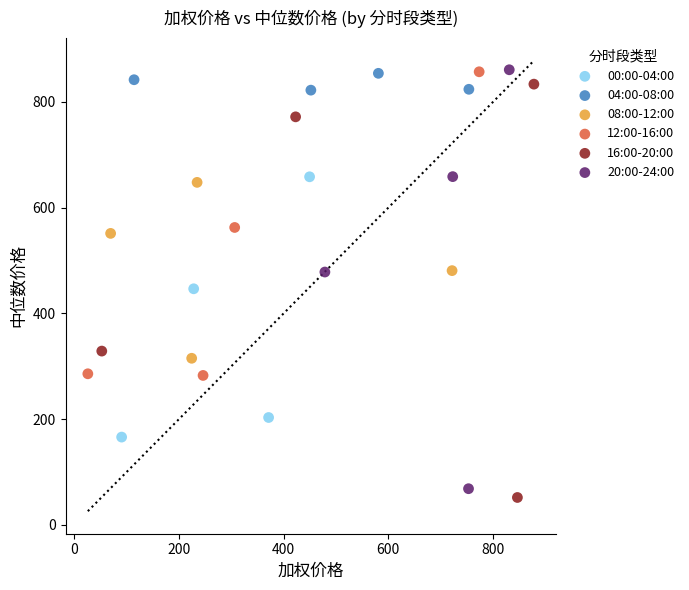

What are all the series names shown in the legend?

00:00-04:00, 04:00-08:00, 08:00-12:00, 12:00-16:00, 16:00-20:00, 20:00-24:00